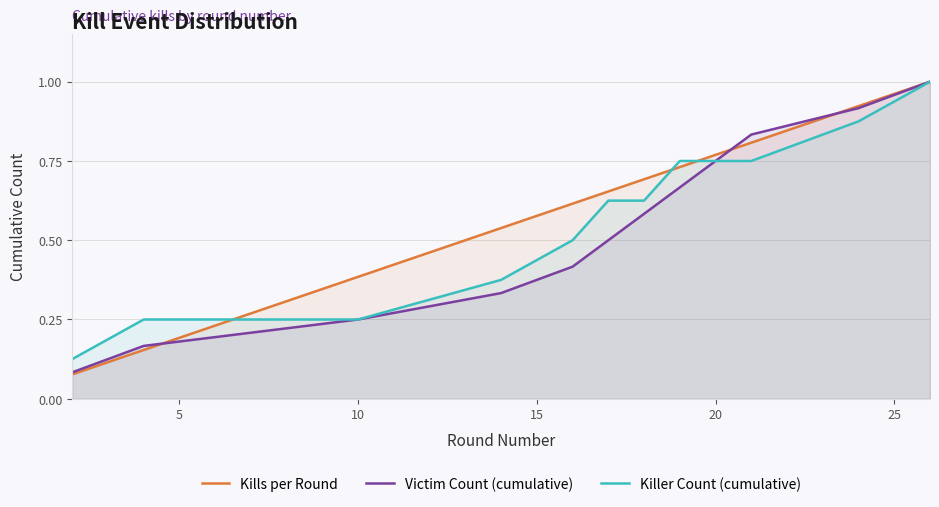

What is the average value of the Killer Count (cumulative) series?

0.6